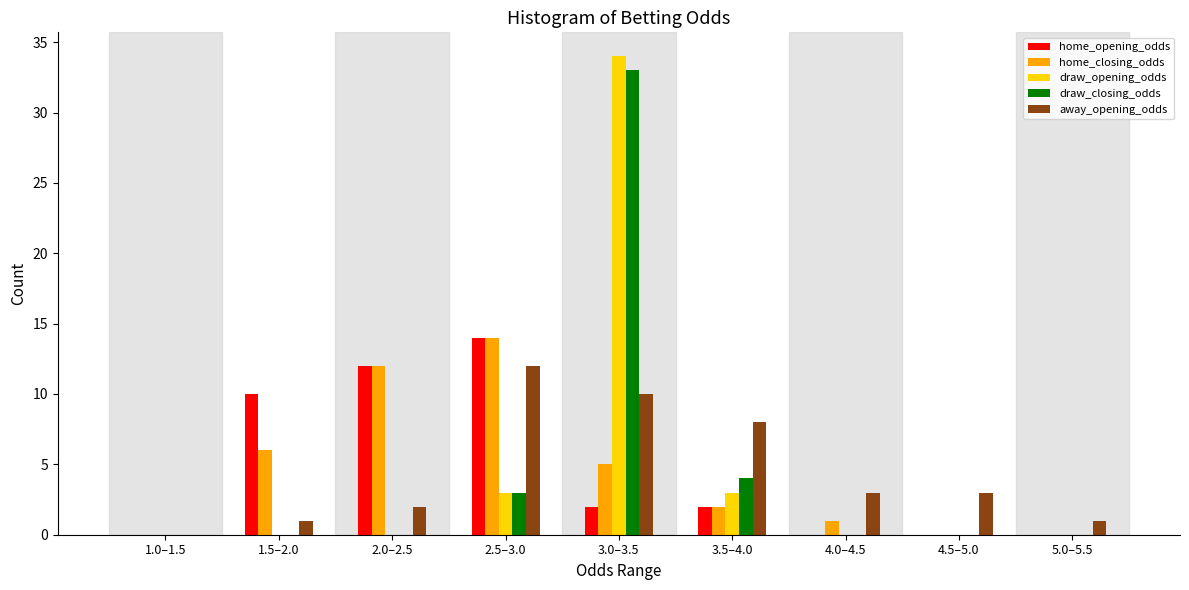

What is the sum of all draw_opening_odds values?

40